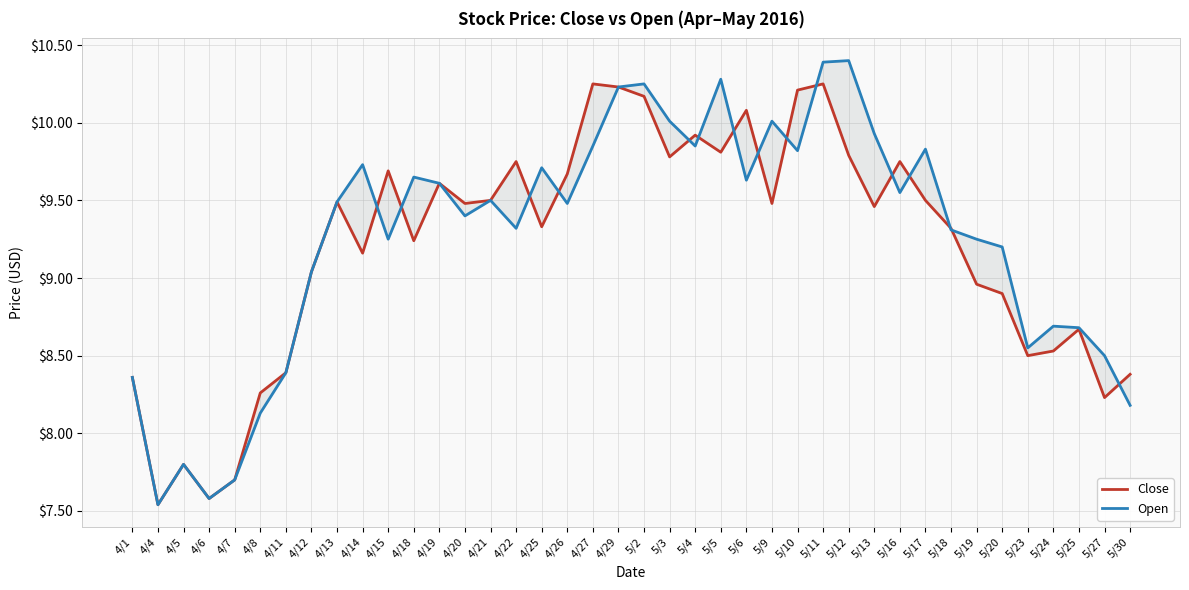

Where does the Close series first go above 9?

4/12